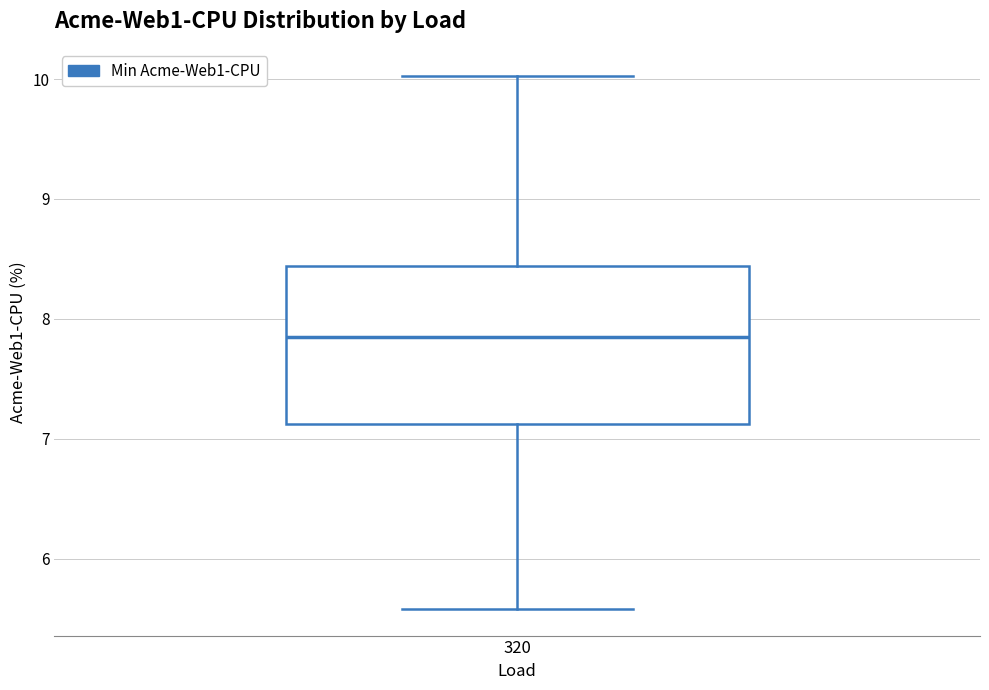

Where does the lower whisker of the box at x = 320 end on the y-axis? The values are not printed on the chart, so give them approximately, as read against the axis.

5.6